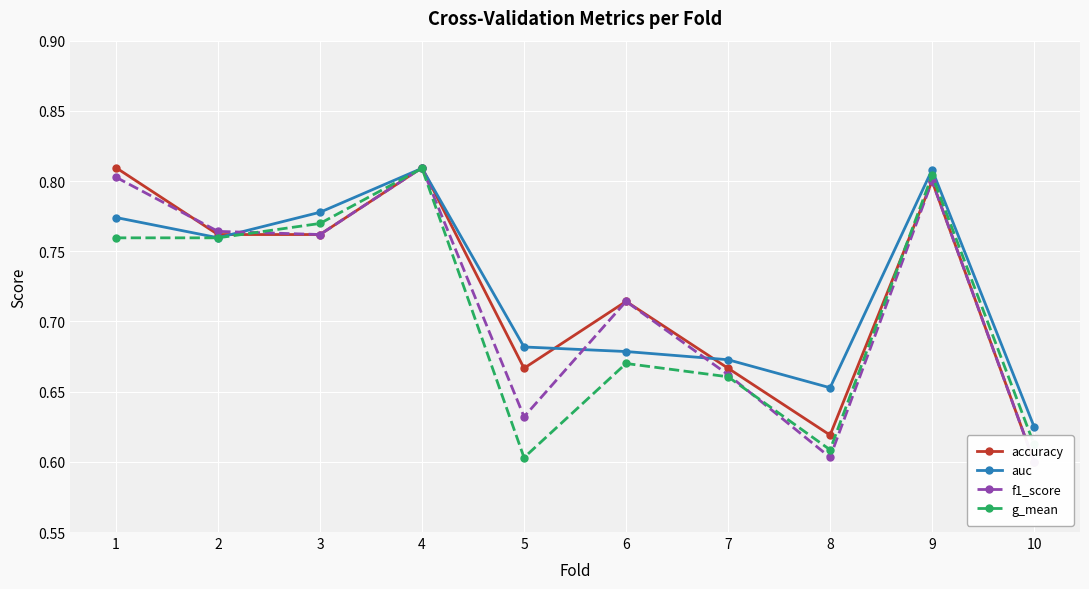

Which series has the largest range (max minus min)?

accuracy